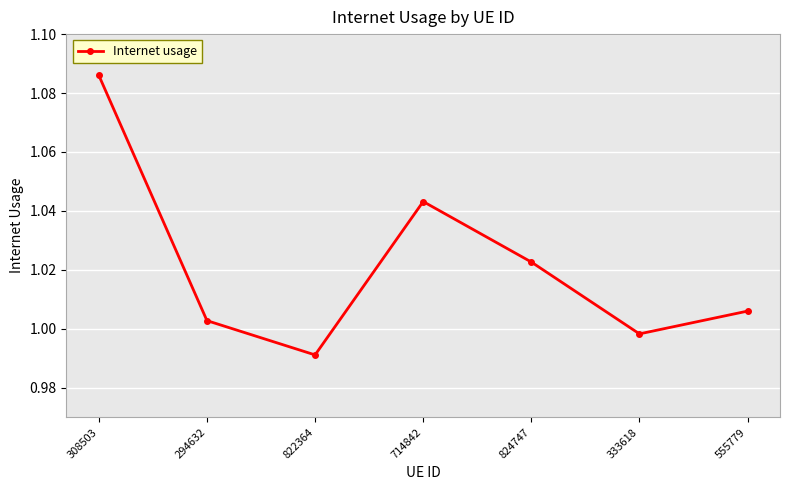

At which label is the value closest to 1?

333618